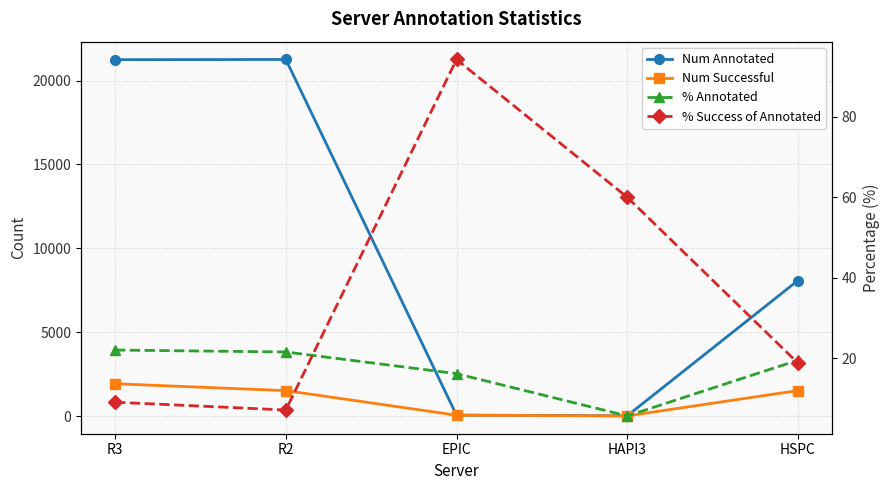

Which category has the lowest value in the Num Successful series?

HAPI3